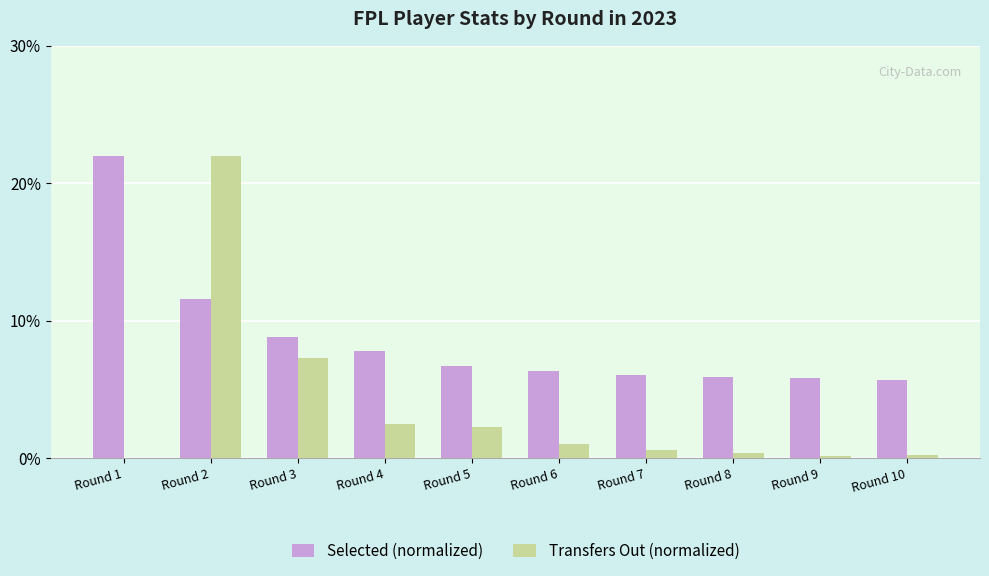

Read the Transfers Out (normalized) value at Round 7.

0.6